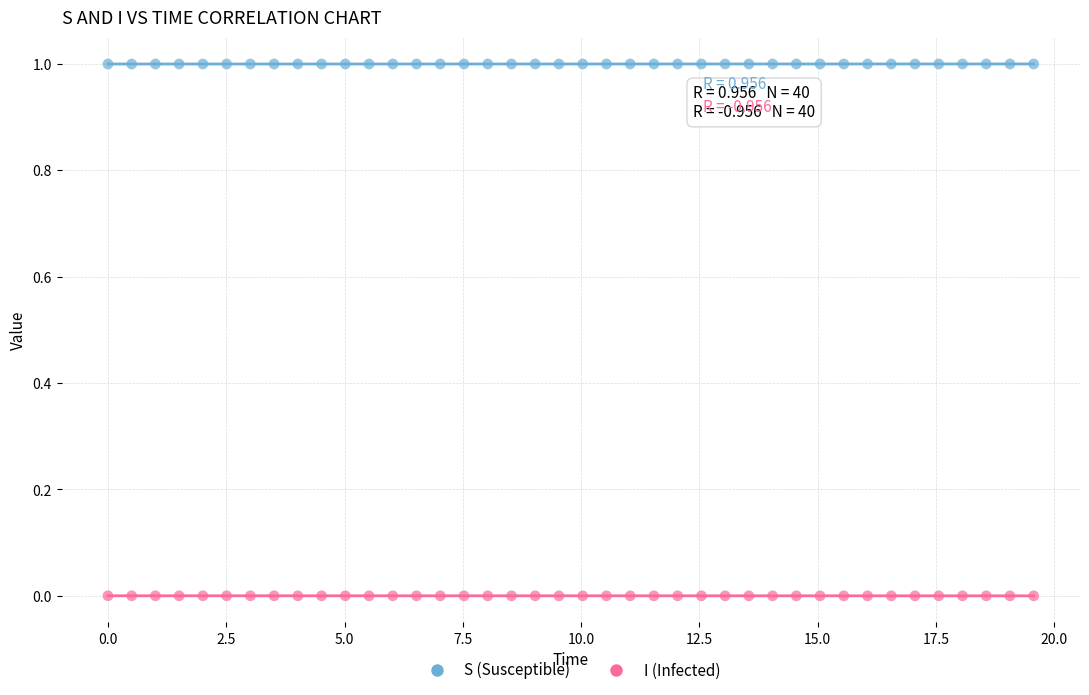

Which series reaches the maximum Y coordinate?

S (Susceptible)